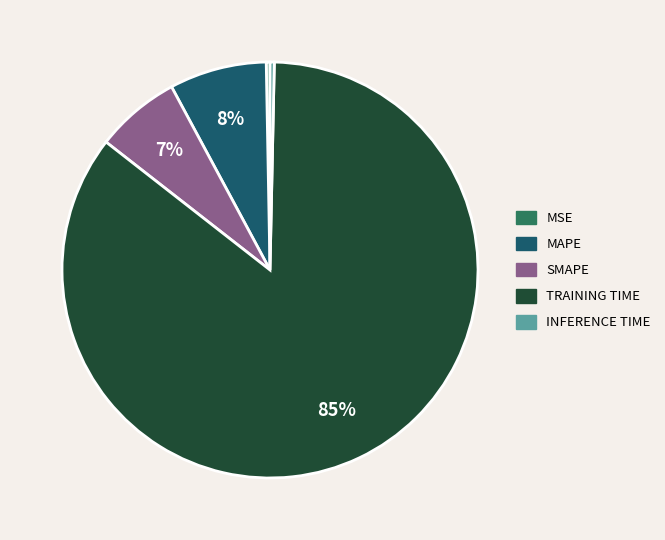

Is there a majority slice in this chart?

Yes